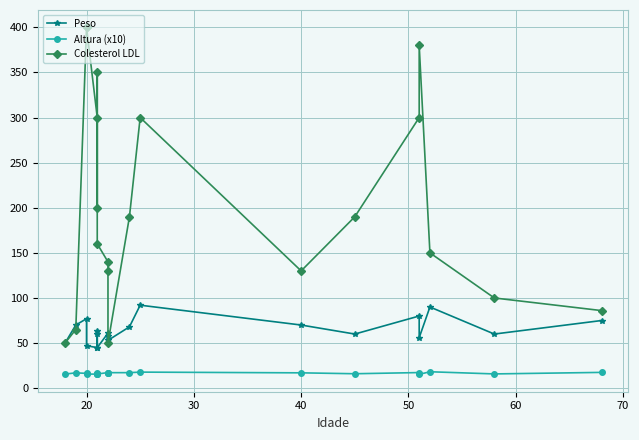

The value of Colesterol LDL at 8 is 236.5. True or false?

False